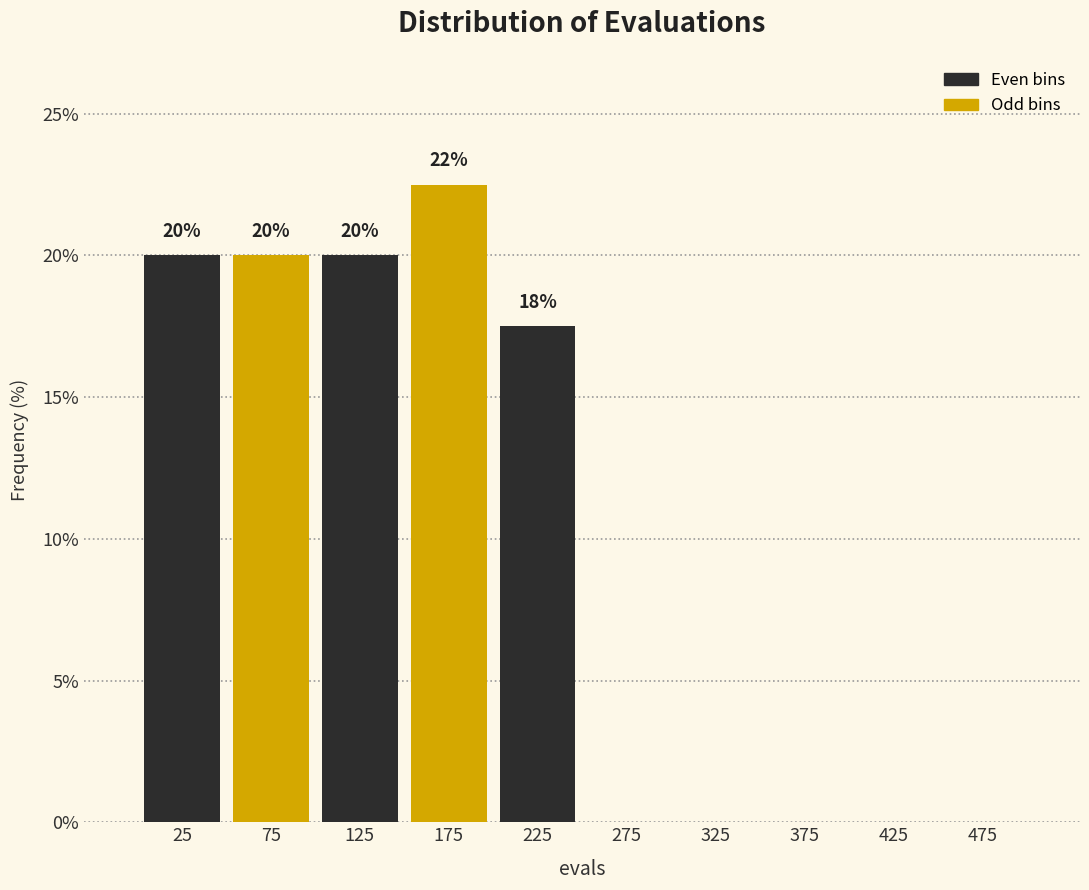

Over which range of the x-axis is the bar tallest?

150 to 200